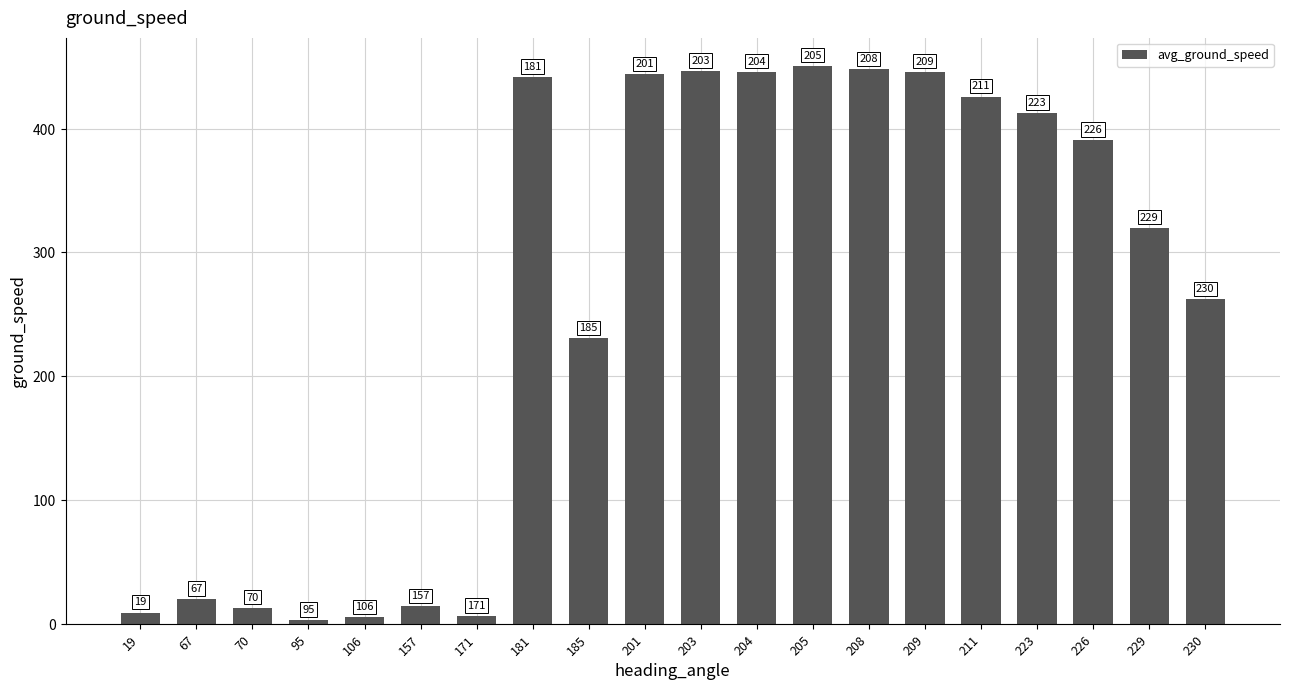

How many bars are there in total?

20